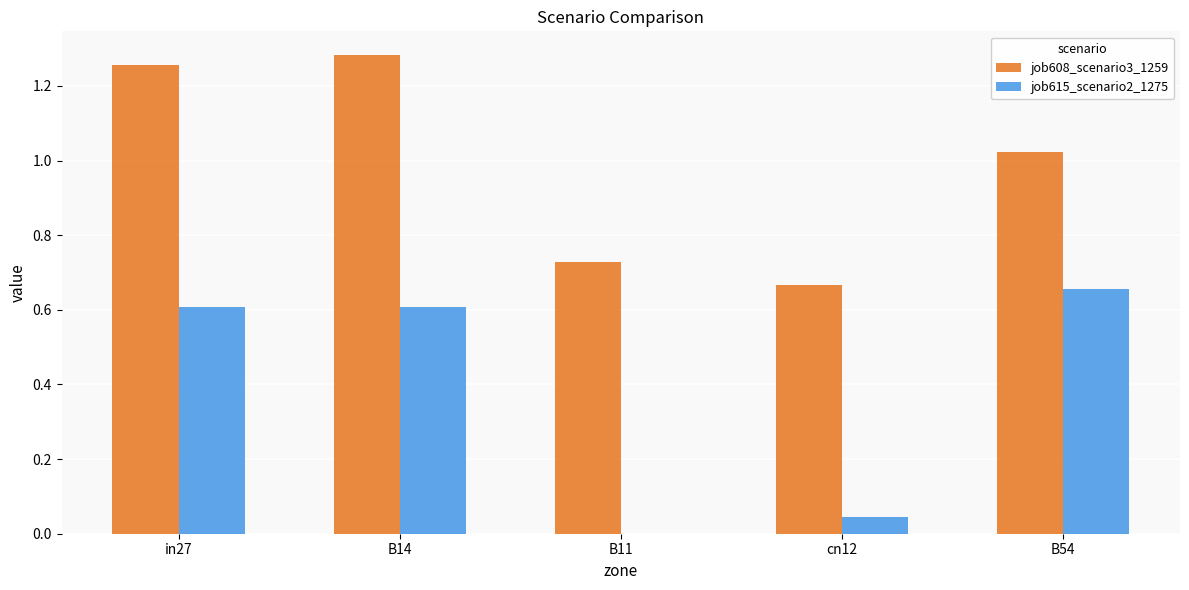

Are the bars horizontal?

No